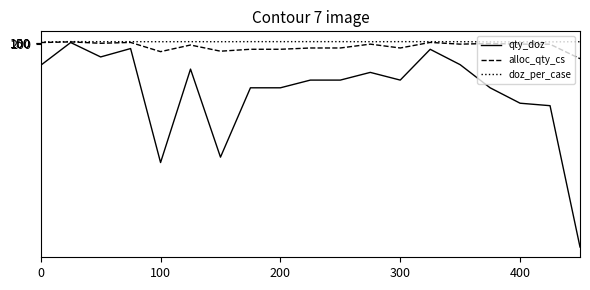

Which series has the largest total across all categories?

qty_doz